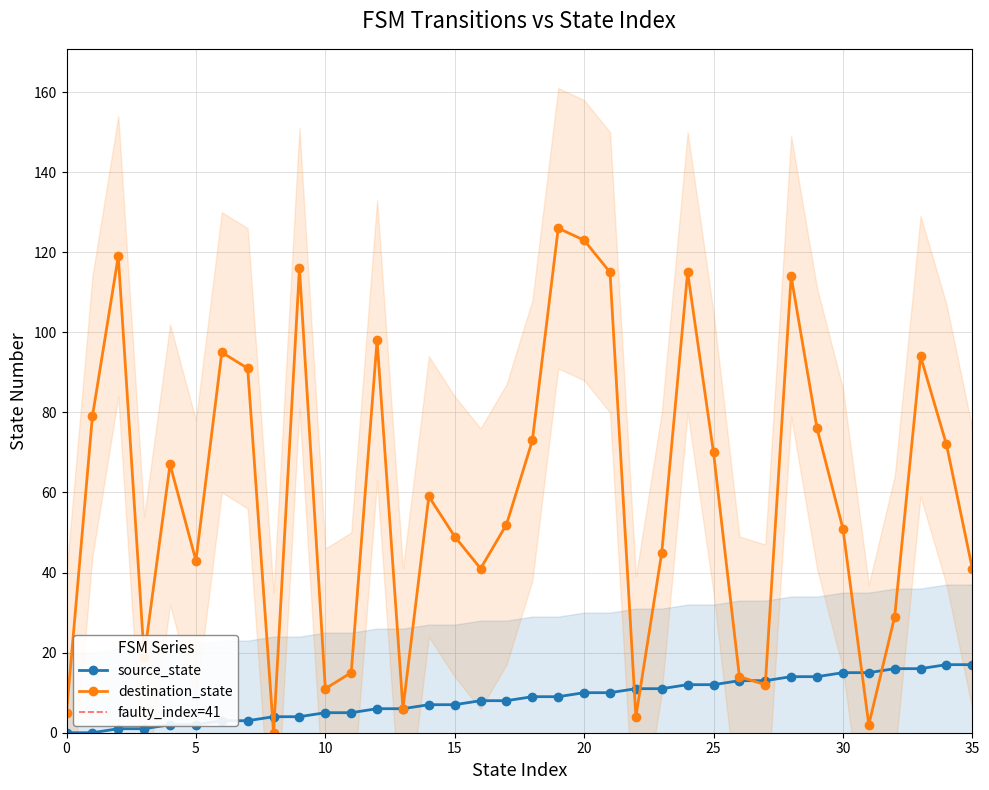

What is the value of the destination_state point at the 10th from the left?

116